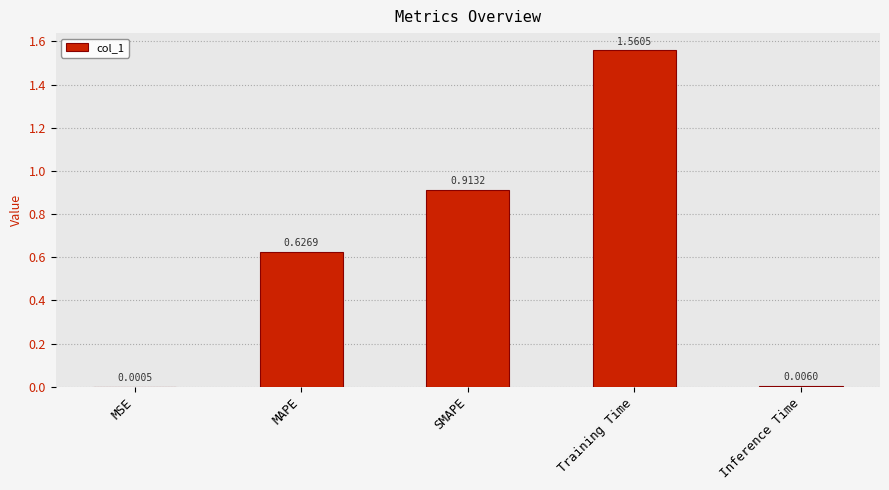

Does the chart contain stacked bars?

No